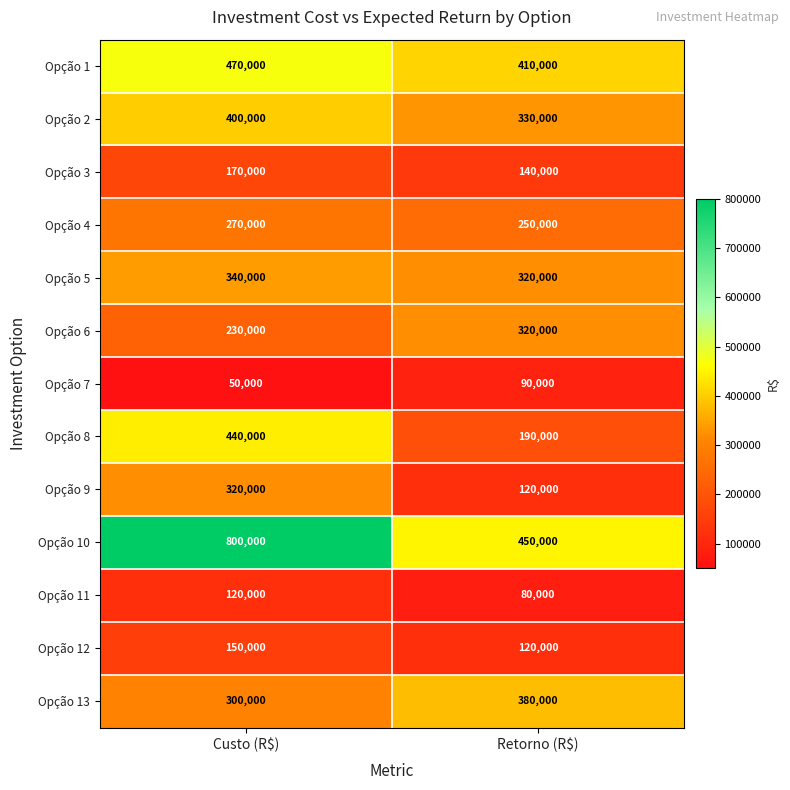

What is the maximum value shown in the chart?

800000